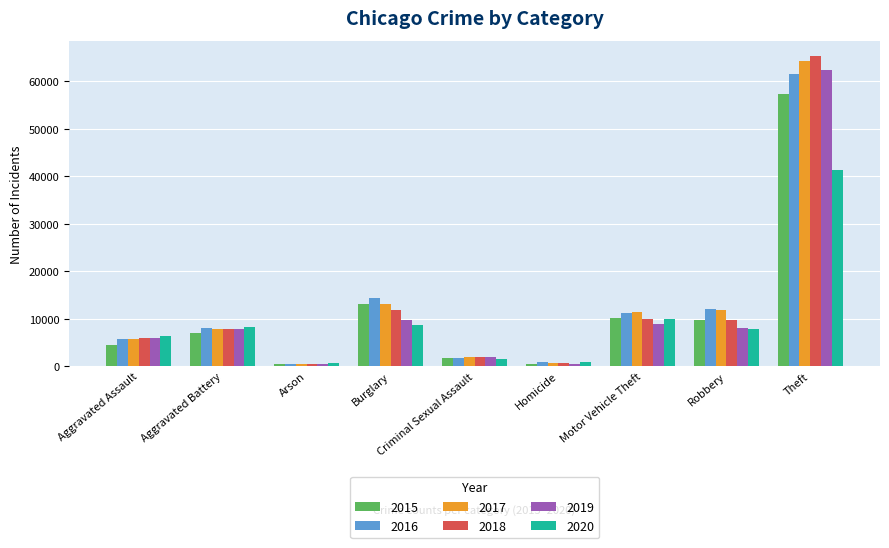

Is the value of 2017 at Burglary greater than the value of 2018 at Burglary?

Yes